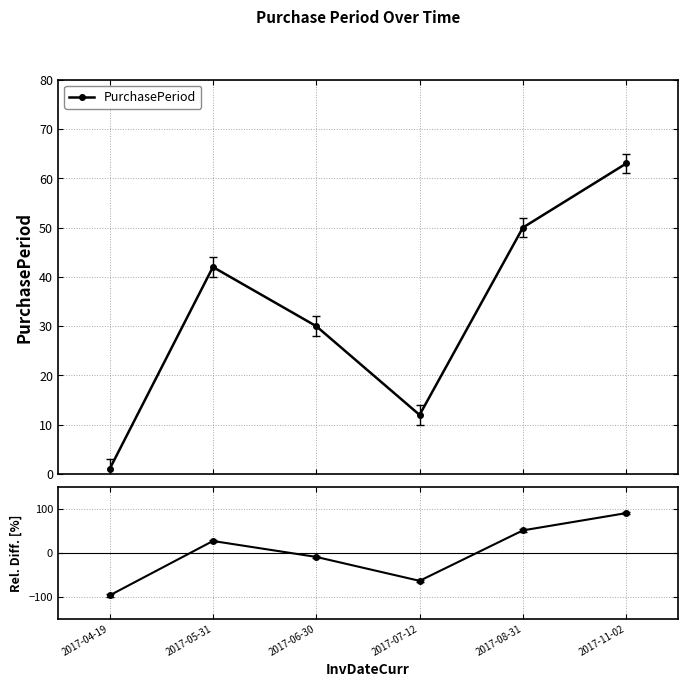

The value at 2017-06-30 is -9.1. True or false?

True